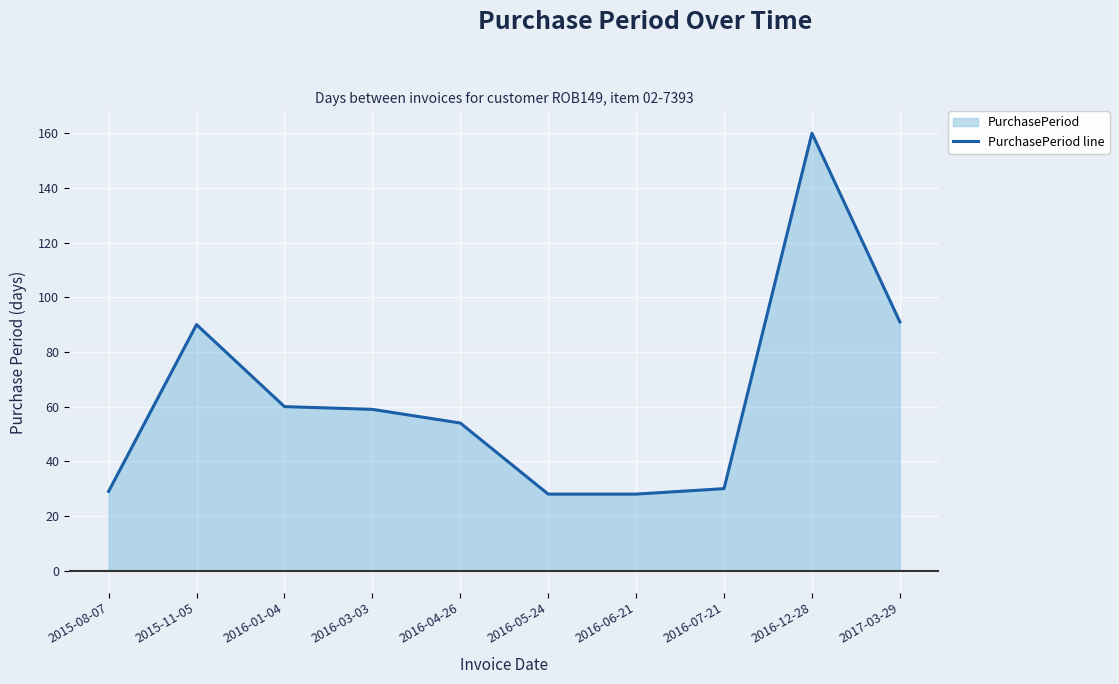

What is the average value?

63